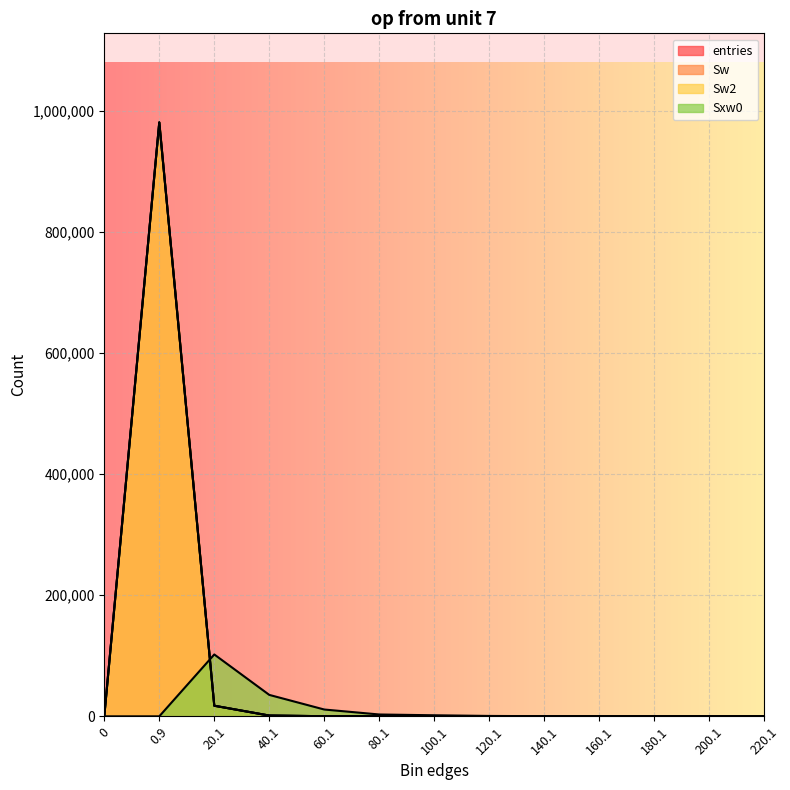

How many interior local valleys does the Sw2 series have?

1